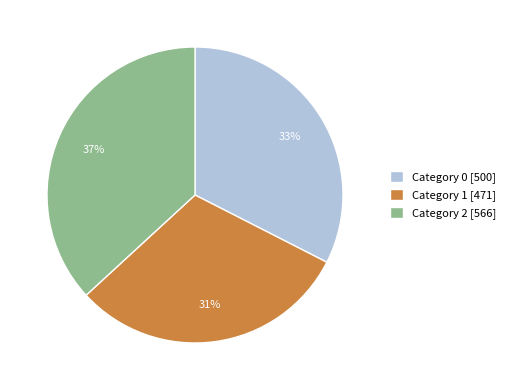

Does Category 2 [566] account for over 50% of the chart?

No